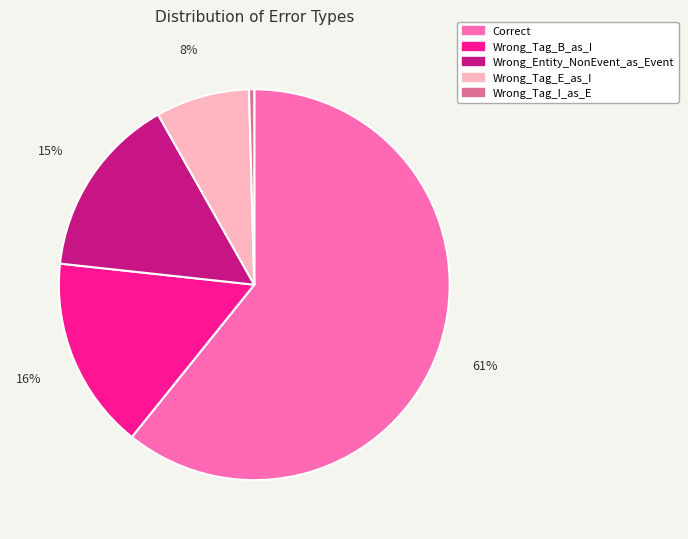

To the nearest percent, what is the average slice percentage?

20%